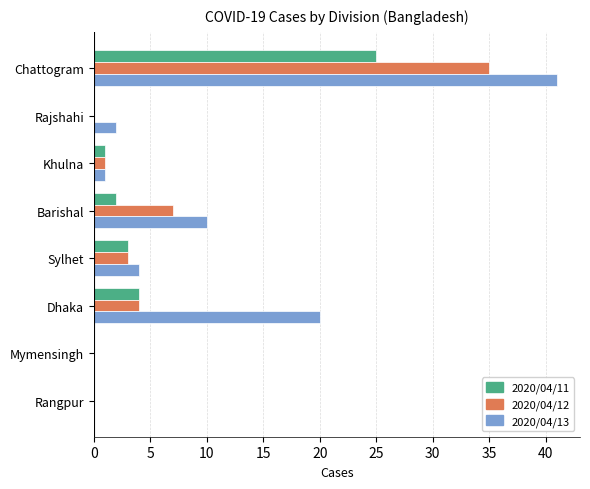

At which category is the sum across all series the highest?

Chattogram